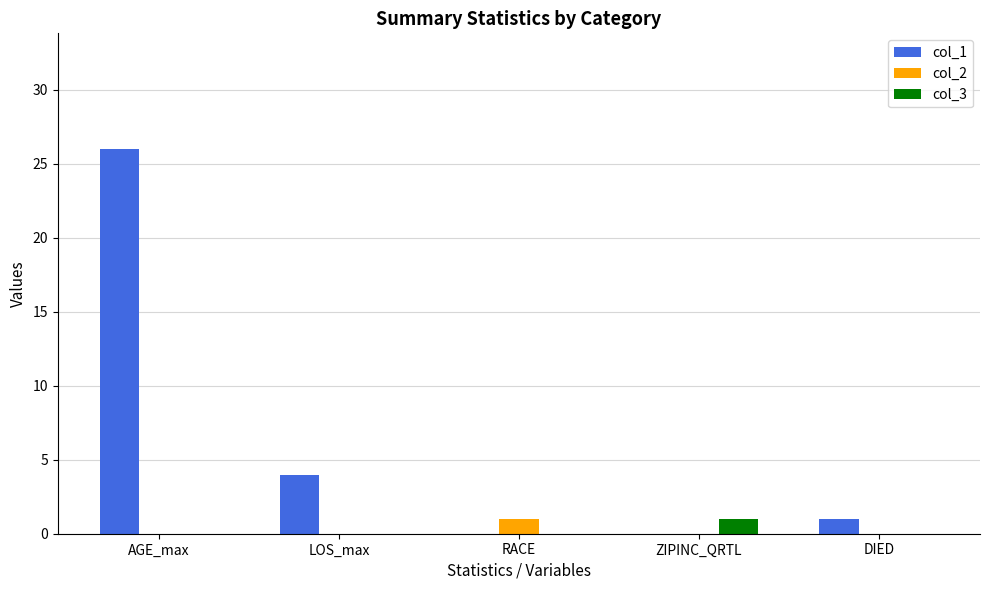

Between LOS_max and RACE, which series saw the biggest shift?

col_1